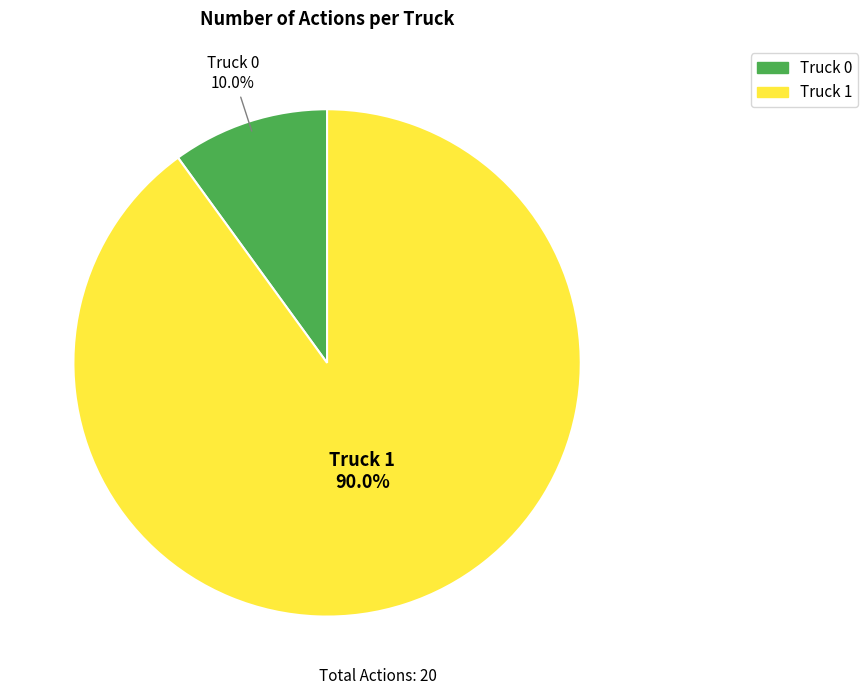

To the nearest percent, what is the difference between the Truck 0 and Truck 1 slice percentages?

80%